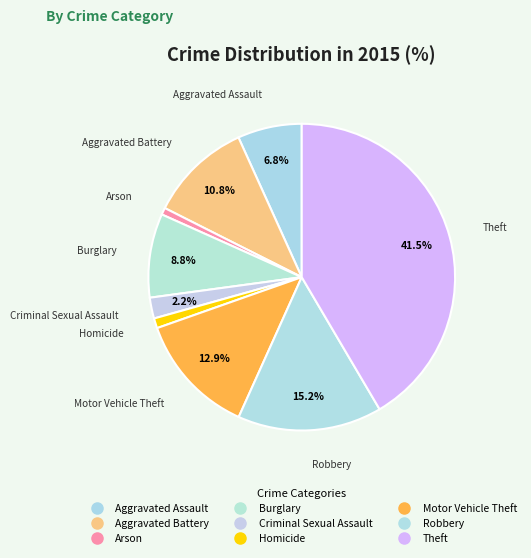

Count the number of slices in the pie.

9